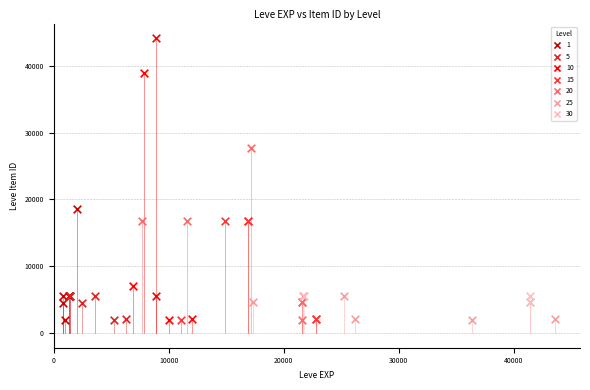

Which series has the largest Y range (max minus min)?

10